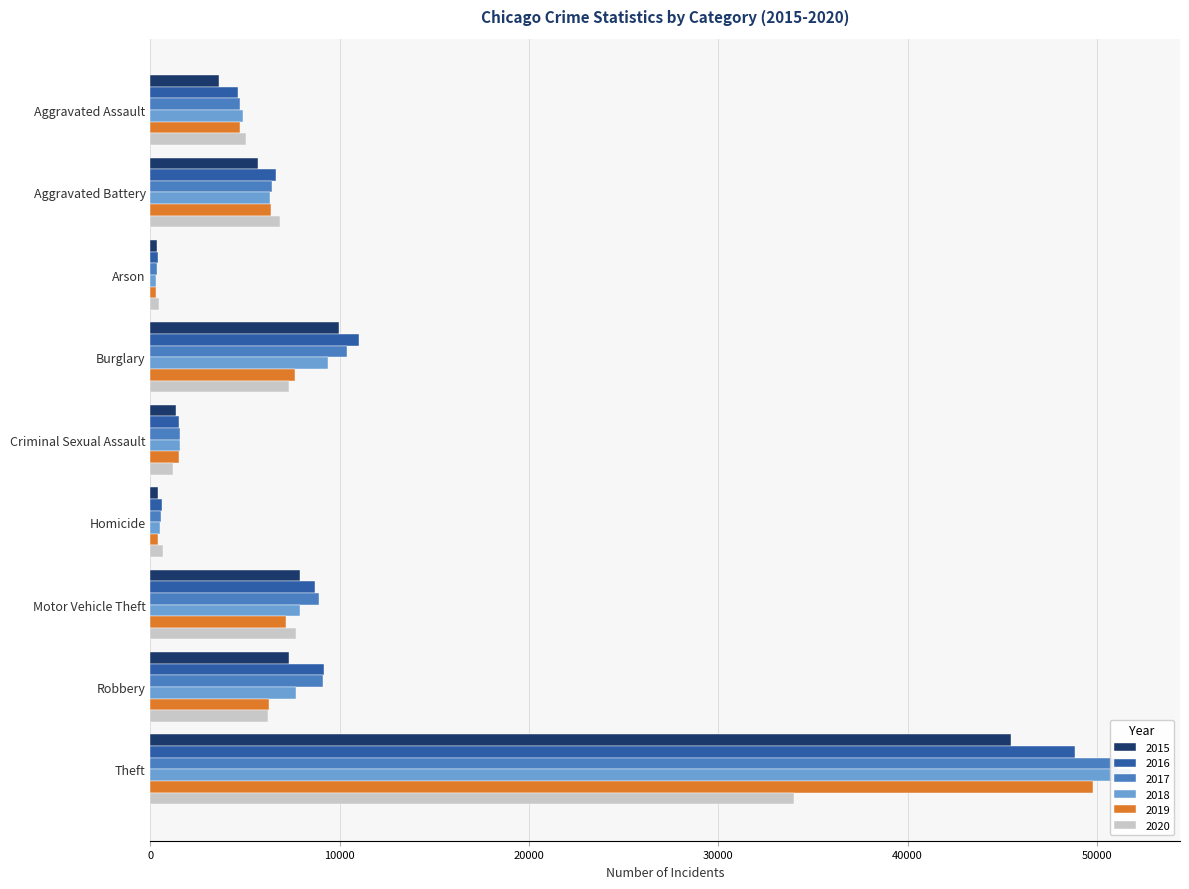

Is the value of 2017 at Theft greater than the value of 2018 at Motor Vehicle Theft?

Yes